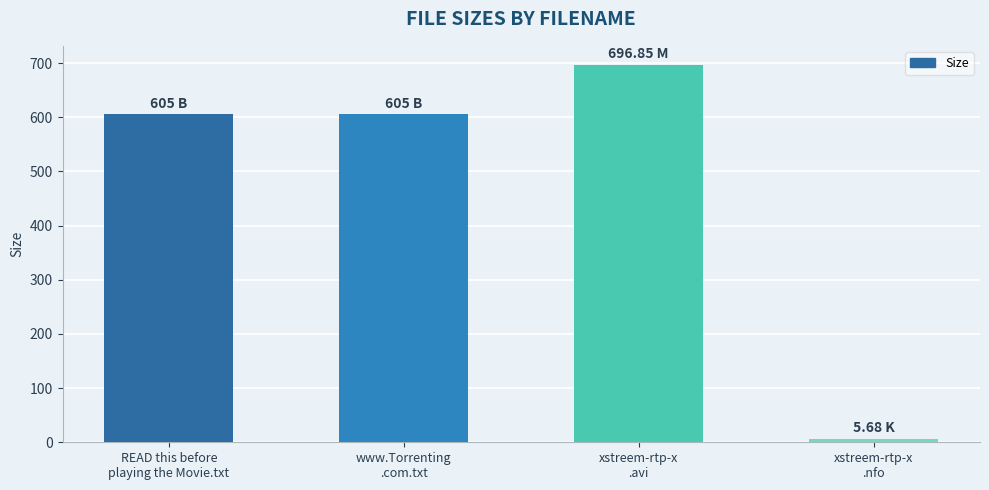

Reading left to right, what are all the values shown in this chart?

READ this before
playing the Movie.txt=605.0	www.Torrenting
.com.txt=605.0	xstreem-rtp-x
.avi=696.9	xstreem-rtp-x
.nfo=5.7